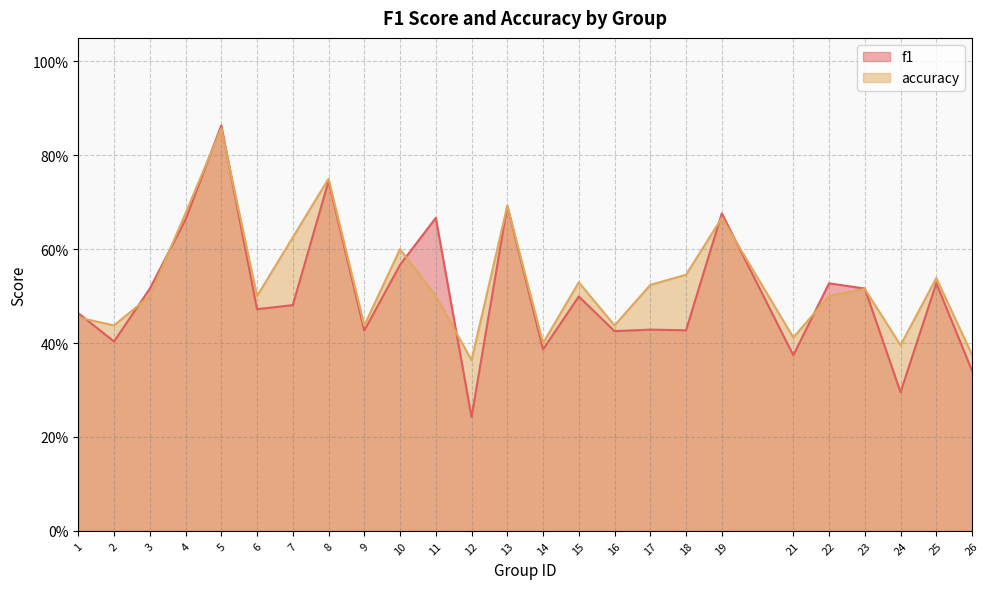

At which category is the sum across all series the highest?

5